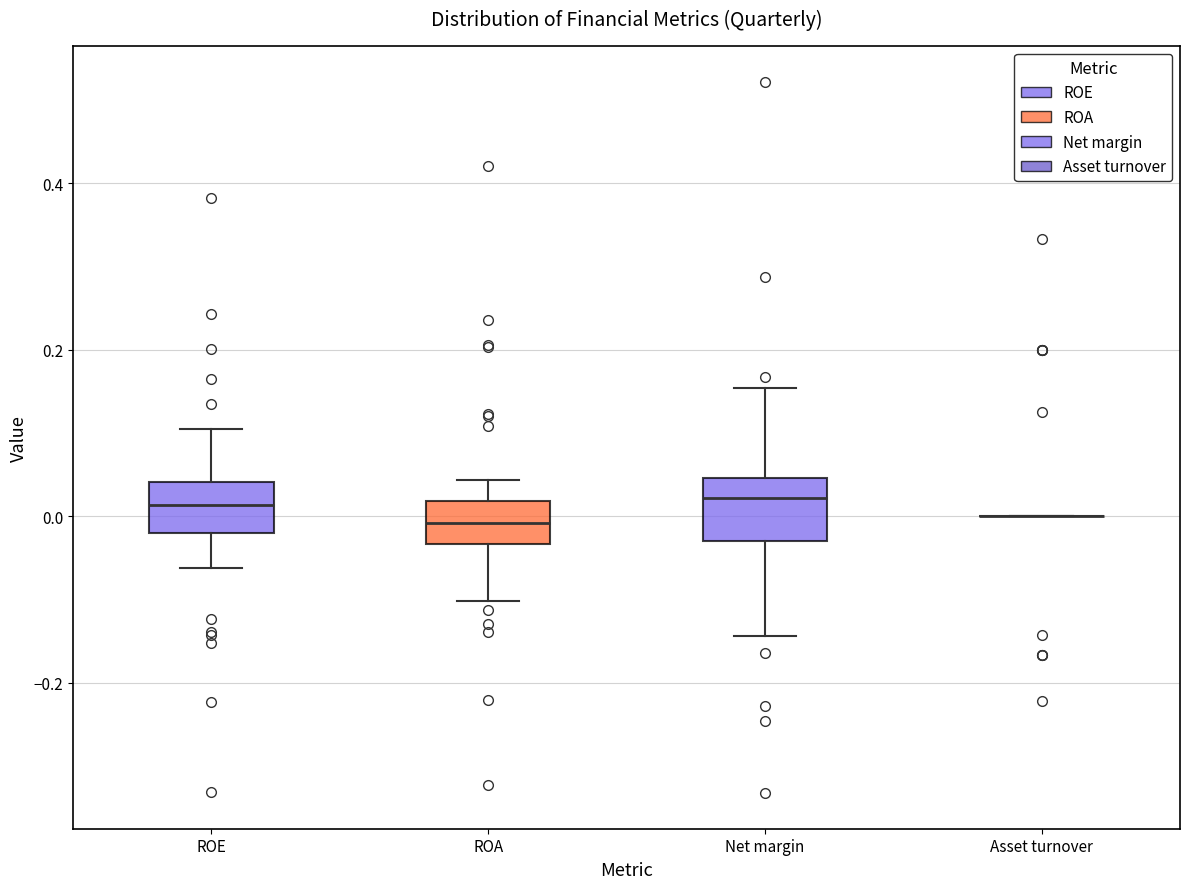

Reading left to right, transcribe this box plot: for each box, give where its median line is, the range the box spans, and where its two whiskers end, as read against the y-axis. The values are not printed on the chart, so give them approximately, as read against the axis.

ROE: median 0.02, box -0.02 to 0.04, whiskers -0.06 to 0.10
ROA: median 0.00, box -0.04 to 0.02, whiskers -0.10 to 0.04
Net margin: median 0.02, box -0.04 to 0.04, whiskers -0.14 to 0.16
Asset turnover: box collapsed to a line at 0.00, whiskers 0.00 to 0.00